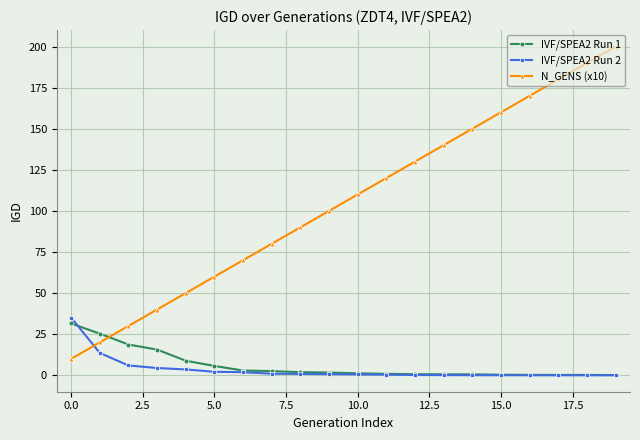

Which series has the widest spread of values?

N_GENS (x10)